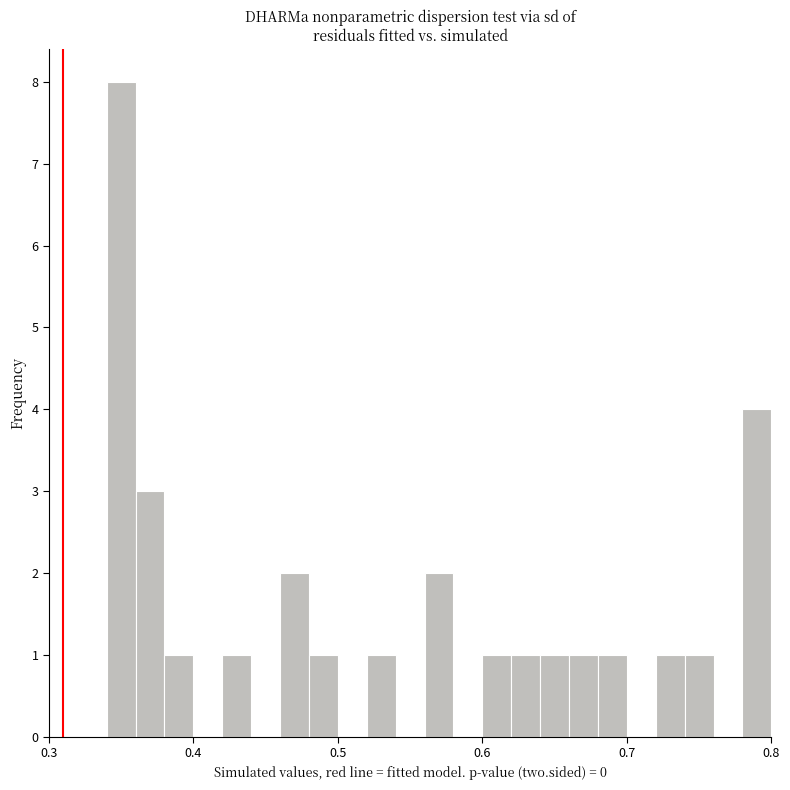

Around what value on the x-axis is the tallest bar? Give the approximate position of its centre, as read against the axis.

0.35